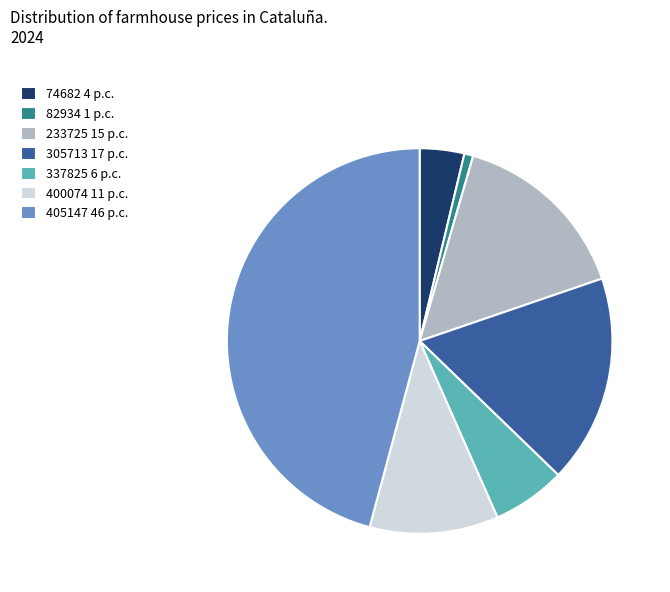

Is 337825 the majority of the pie?

No